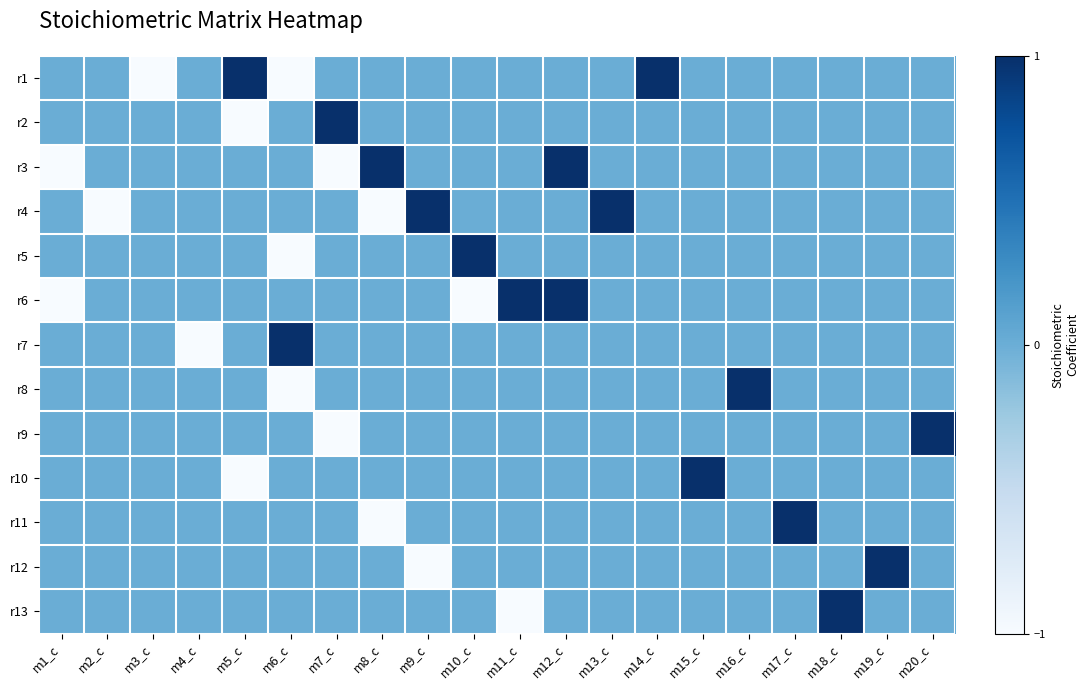

Reading left to right, extract all data points from this chart.

r1: m1_c=0	m2_c=0	m3_c=-1	m4_c=0	m5_c=1	m6_c=-1	m7_c=0	m8_c=0	m9_c=0	m10_c=0	m11_c=0	m12_c=0	m13_c=0	m14_c=1	m15_c=0	m16_c=0	m17_c=0	m18_c=0	m19_c=0	m20_c=0
r2: m1_c=0	m2_c=0	m3_c=0	m4_c=0	m5_c=-1	m6_c=0	m7_c=1	m8_c=0	m9_c=0	m10_c=0	m11_c=0	m12_c=0	m13_c=0	m14_c=0	m15_c=0	m16_c=0	m17_c=0	m18_c=0	m19_c=0	m20_c=0
r3: m1_c=-1	m2_c=0	m3_c=0	m4_c=0	m5_c=0	m6_c=0	m7_c=-1	m8_c=1	m9_c=0	m10_c=0	m11_c=0	m12_c=1	m13_c=0	m14_c=0	m15_c=0	m16_c=0	m17_c=0	m18_c=0	m19_c=0	m20_c=0
r4: m1_c=0	m2_c=-1	m3_c=0	m4_c=0	m5_c=0	m6_c=0	m7_c=0	m8_c=-1	m9_c=1	m10_c=0	m11_c=0	m12_c=0	m13_c=1	m14_c=0	m15_c=0	m16_c=0	m17_c=0	m18_c=0	m19_c=0	m20_c=0
r5: m1_c=0	m2_c=0	m3_c=0	m4_c=0	m5_c=0	m6_c=-1	m7_c=0	m8_c=0	m9_c=0	m10_c=1	m11_c=0	m12_c=0	m13_c=0	m14_c=0	m15_c=0	m16_c=0	m17_c=0	m18_c=0	m19_c=0	m20_c=0
r6: m1_c=-1	m2_c=0	m3_c=0	m4_c=0	m5_c=0	m6_c=0	m7_c=0	m8_c=0	m9_c=0	m10_c=-1	m11_c=1	m12_c=1	m13_c=0	m14_c=0	m15_c=0	m16_c=0	m17_c=0	m18_c=0	m19_c=0	m20_c=0
r7: m1_c=0	m2_c=0	m3_c=0	m4_c=-1	m5_c=0	m6_c=1	m7_c=0	m8_c=0	m9_c=0	m10_c=0	m11_c=0	m12_c=0	m13_c=0	m14_c=0	m15_c=0	m16_c=0	m17_c=0	m18_c=0	m19_c=0	m20_c=0
r8: m1_c=0	m2_c=0	m3_c=0	m4_c=0	m5_c=0	m6_c=-1	m7_c=0	m8_c=0	m9_c=0	m10_c=0	m11_c=0	m12_c=0	m13_c=0	m14_c=0	m15_c=0	m16_c=1	m17_c=0	m18_c=0	m19_c=0	m20_c=0
r9: m1_c=0	m2_c=0	m3_c=0	m4_c=0	m5_c=0	m6_c=0	m7_c=-1	m8_c=0	m9_c=0	m10_c=0	m11_c=0	m12_c=0	m13_c=0	m14_c=0	m15_c=0	m16_c=0	m17_c=0	m18_c=0	m19_c=0	m20_c=1
r10: m1_c=0	m2_c=0	m3_c=0	m4_c=0	m5_c=-1	m6_c=0	m7_c=0	m8_c=0	m9_c=0	m10_c=0	m11_c=0	m12_c=0	m13_c=0	m14_c=0	m15_c=1	m16_c=0	m17_c=0	m18_c=0	m19_c=0	m20_c=0
r11: m1_c=0	m2_c=0	m3_c=0	m4_c=0	m5_c=0	m6_c=0	m7_c=0	m8_c=-1	m9_c=0	m10_c=0	m11_c=0	m12_c=0	m13_c=0	m14_c=0	m15_c=0	m16_c=0	m17_c=1	m18_c=0	m19_c=0	m20_c=0
r12: m1_c=0	m2_c=0	m3_c=0	m4_c=0	m5_c=0	m6_c=0	m7_c=0	m8_c=0	m9_c=-1	m10_c=0	m11_c=0	m12_c=0	m13_c=0	m14_c=0	m15_c=0	m16_c=0	m17_c=0	m18_c=0	m19_c=1	m20_c=0
r13: m1_c=0	m2_c=0	m3_c=0	m4_c=0	m5_c=0	m6_c=0	m7_c=0	m8_c=0	m9_c=0	m10_c=0	m11_c=-1	m12_c=0	m13_c=0	m14_c=0	m15_c=0	m16_c=0	m17_c=0	m18_c=1	m19_c=0	m20_c=0